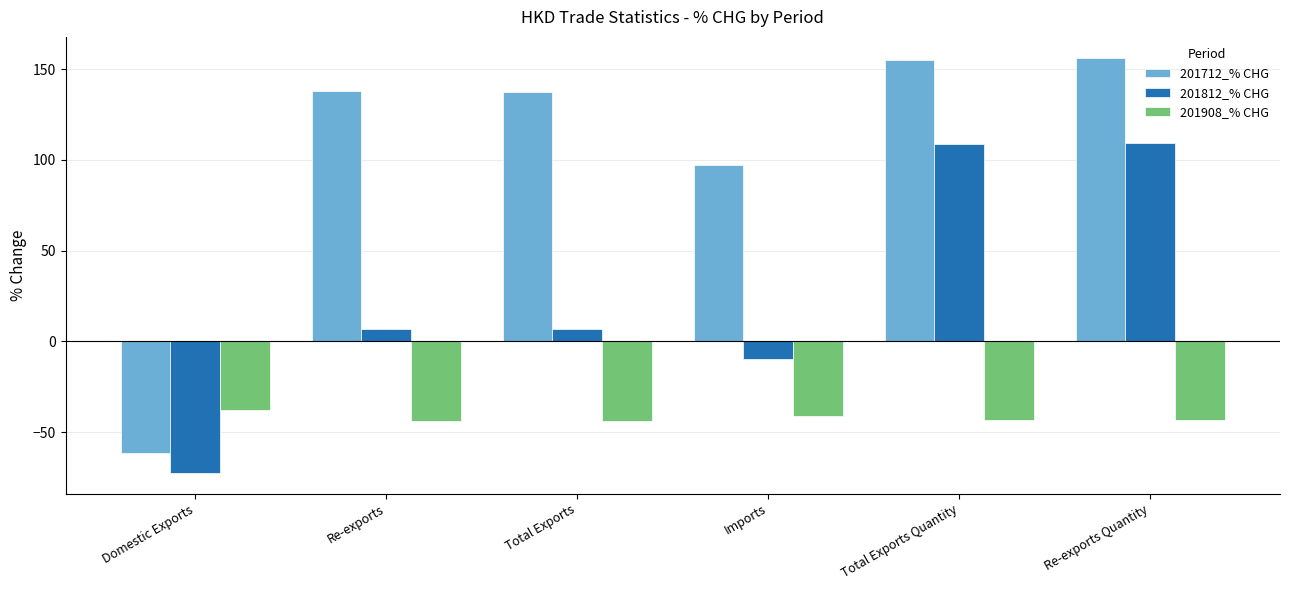

Is the value of 201712_% CHG at Total Exports Quantity greater than the value of 201908_% CHG at Re-exports Quantity?

Yes